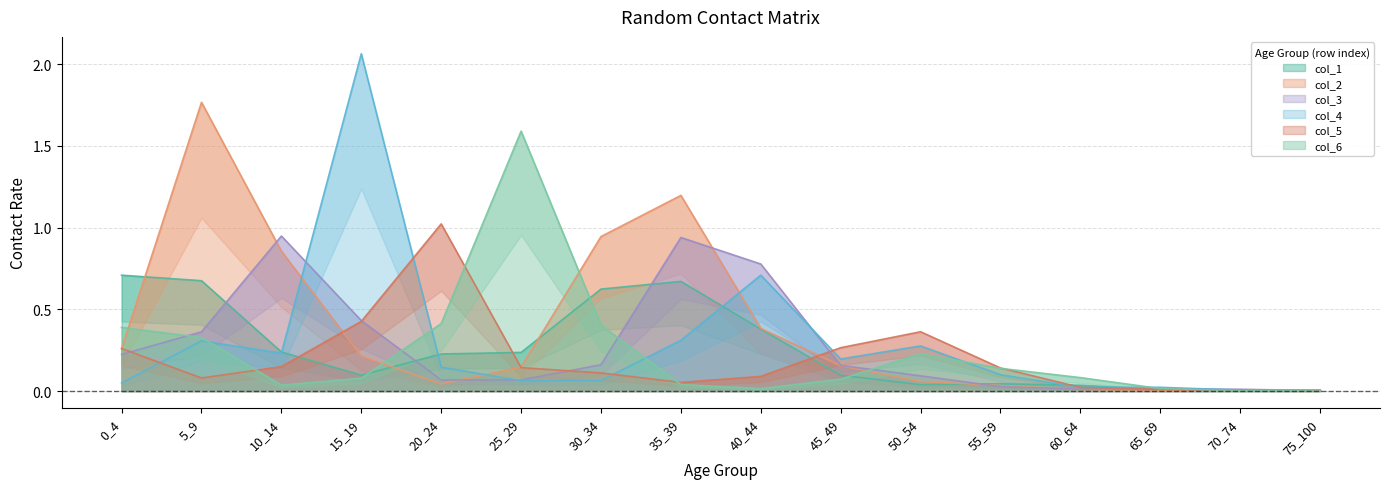

True or false: col_3 and col_4 cross at least once.

True